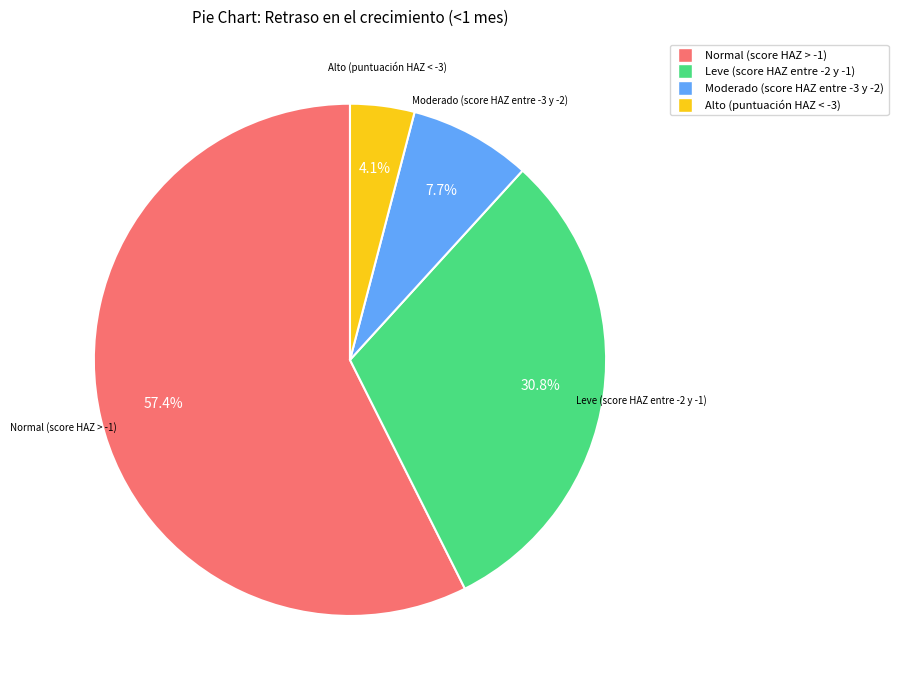

Which category has the smallest portion of the pie?

Alto (puntuación HAZ < -3)